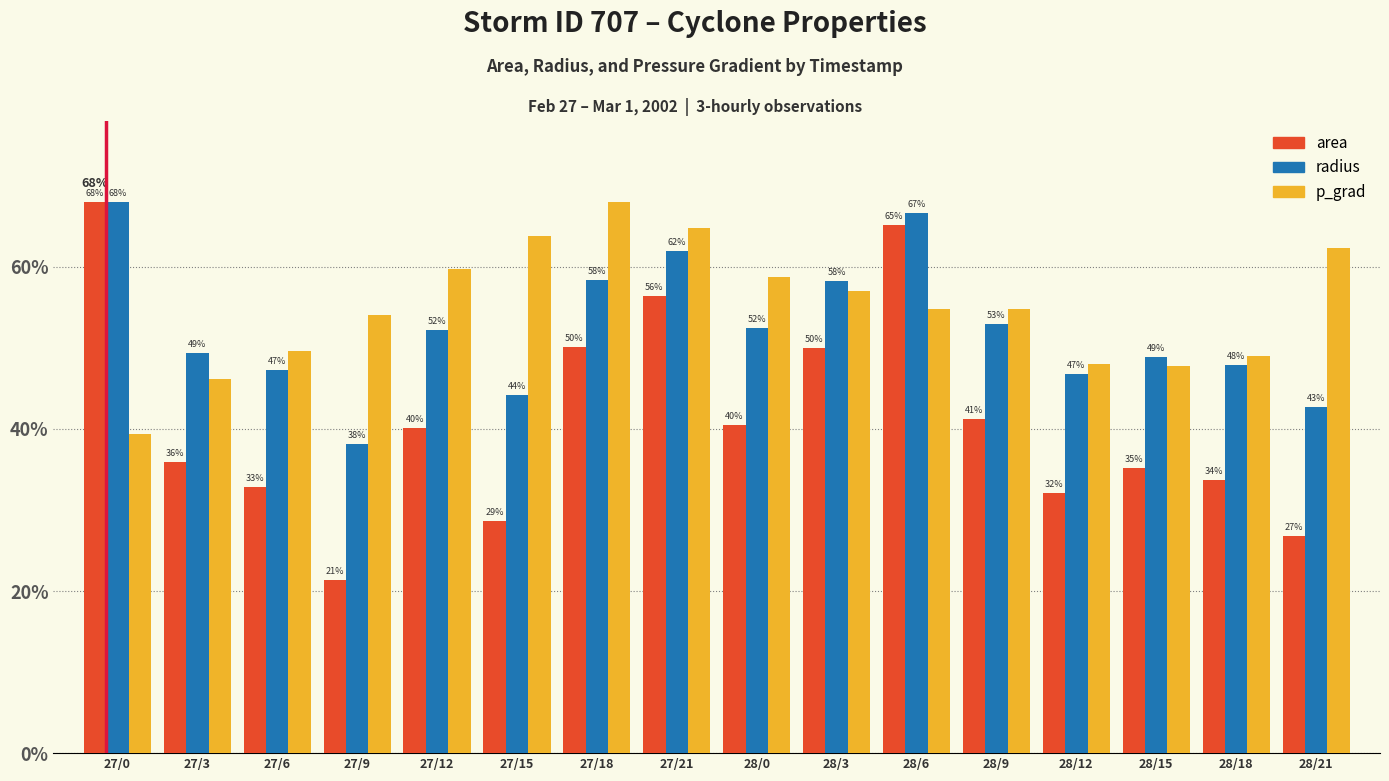

What is the difference between the maximum and minimum values in the p_grad series?

28.6